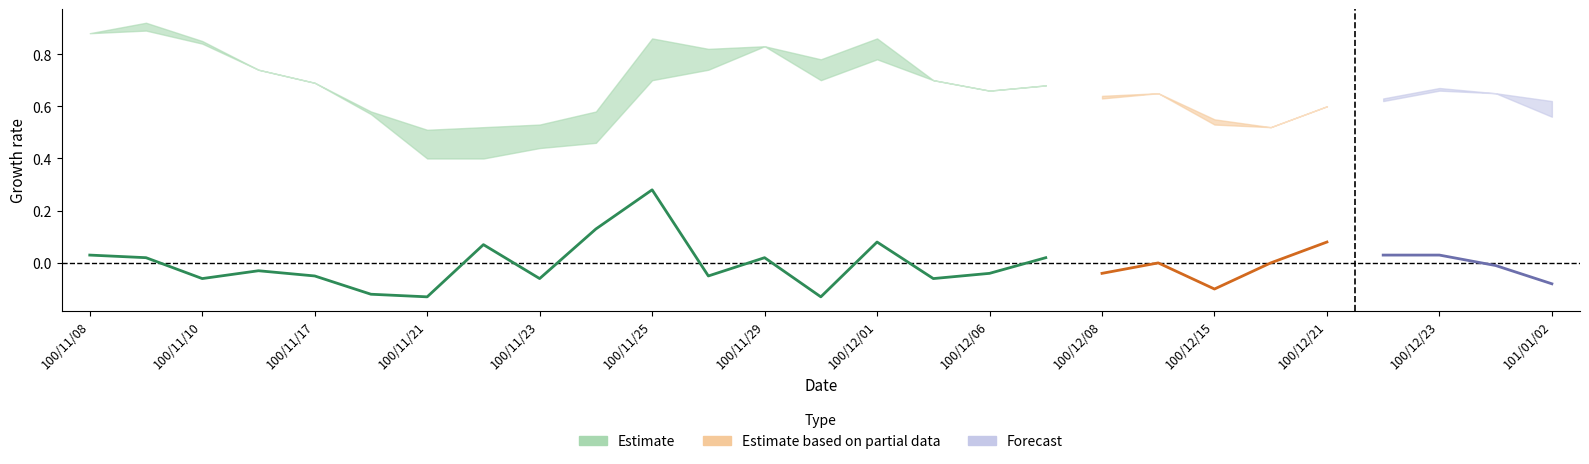

What is the maximum value shown in the chart?

0.9